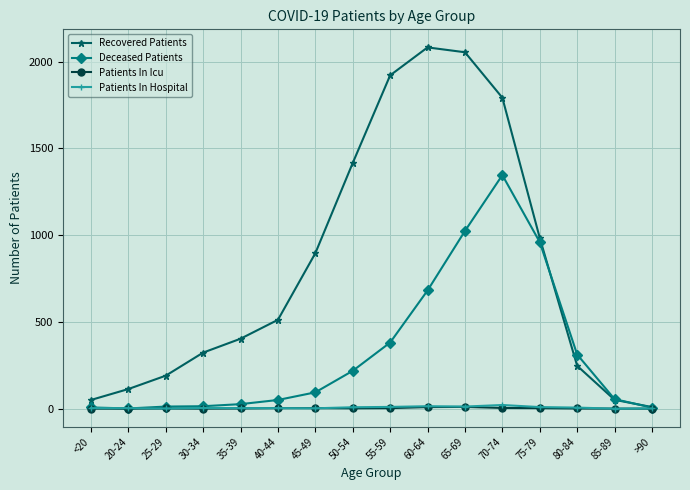

How many data points in Patients In Icu are less than 2?

8